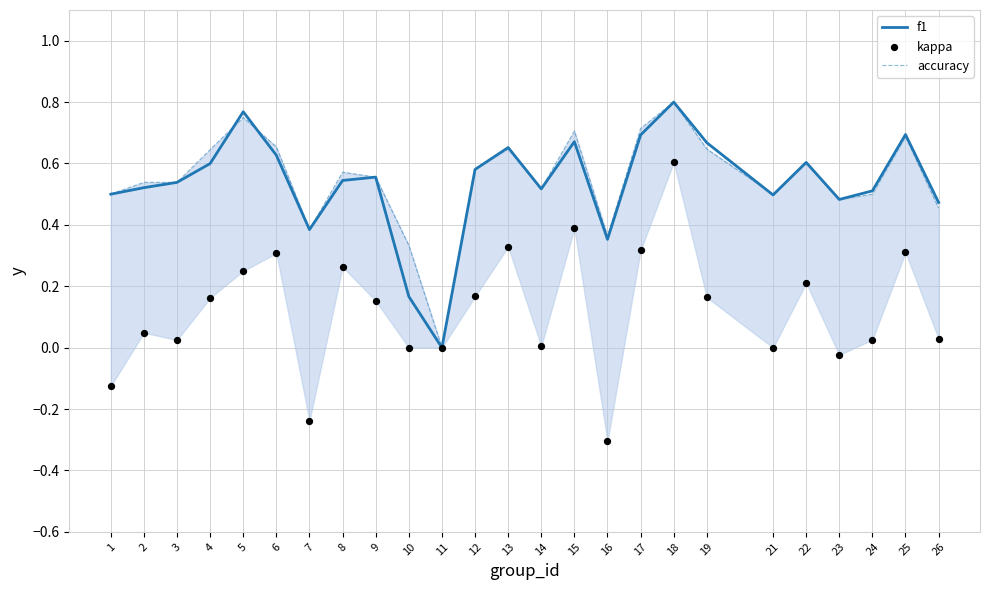

At which category is the sum across all series the highest?

18